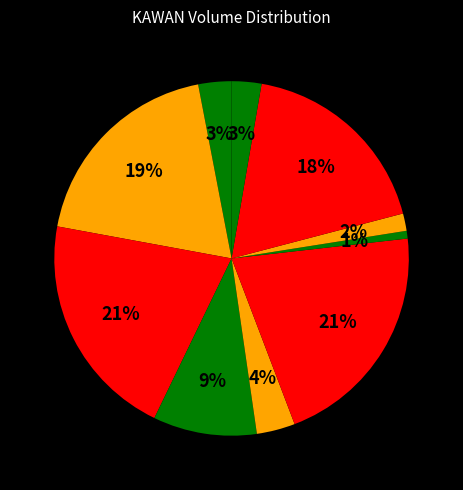

To the nearest percent, what is the average slice percentage?

10%